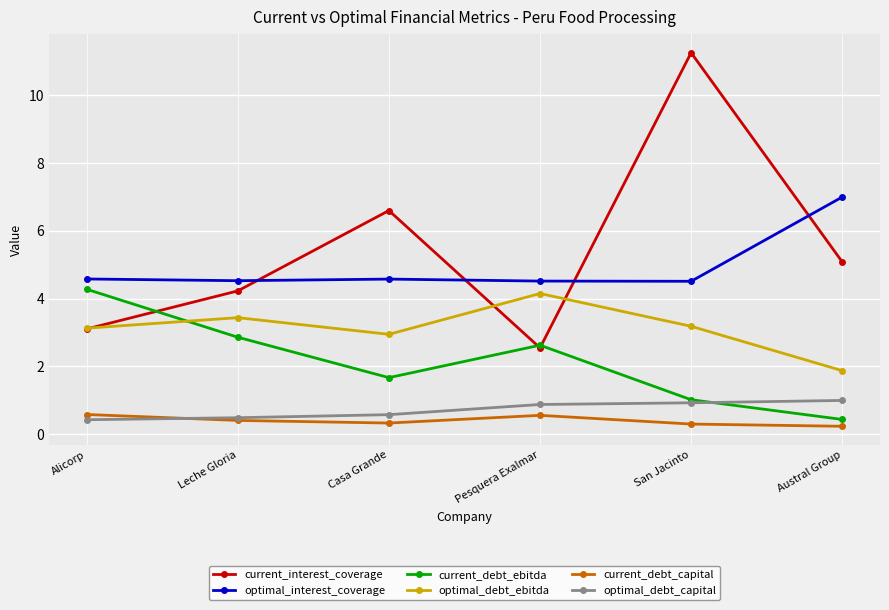

What is the value of the optimal_debt_ebitda point at the 5th from the left?

3.2